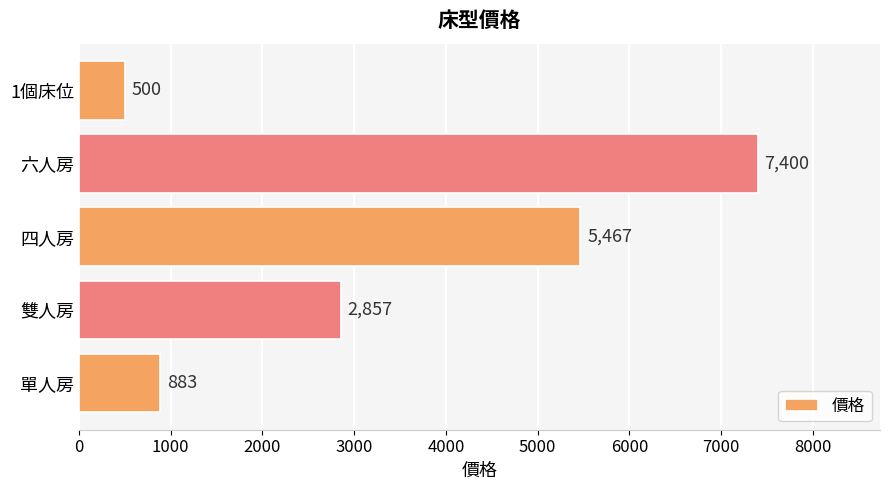

Reading bottom to top, extract all data points from this chart.

單人房=883	雙人房=2857	四人房=5467	六人房=7400	1個床位=500